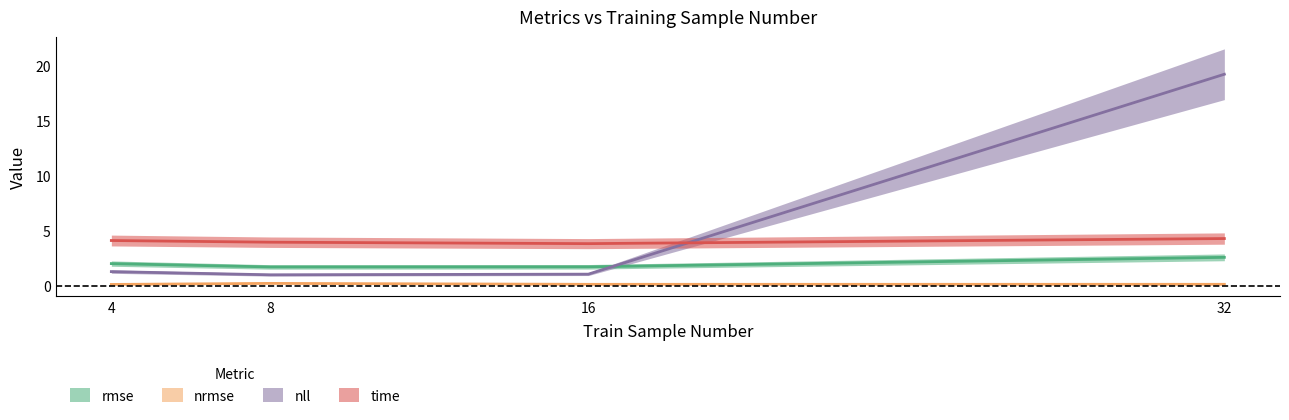

True or false: time and nrmse intersect in this chart.

False